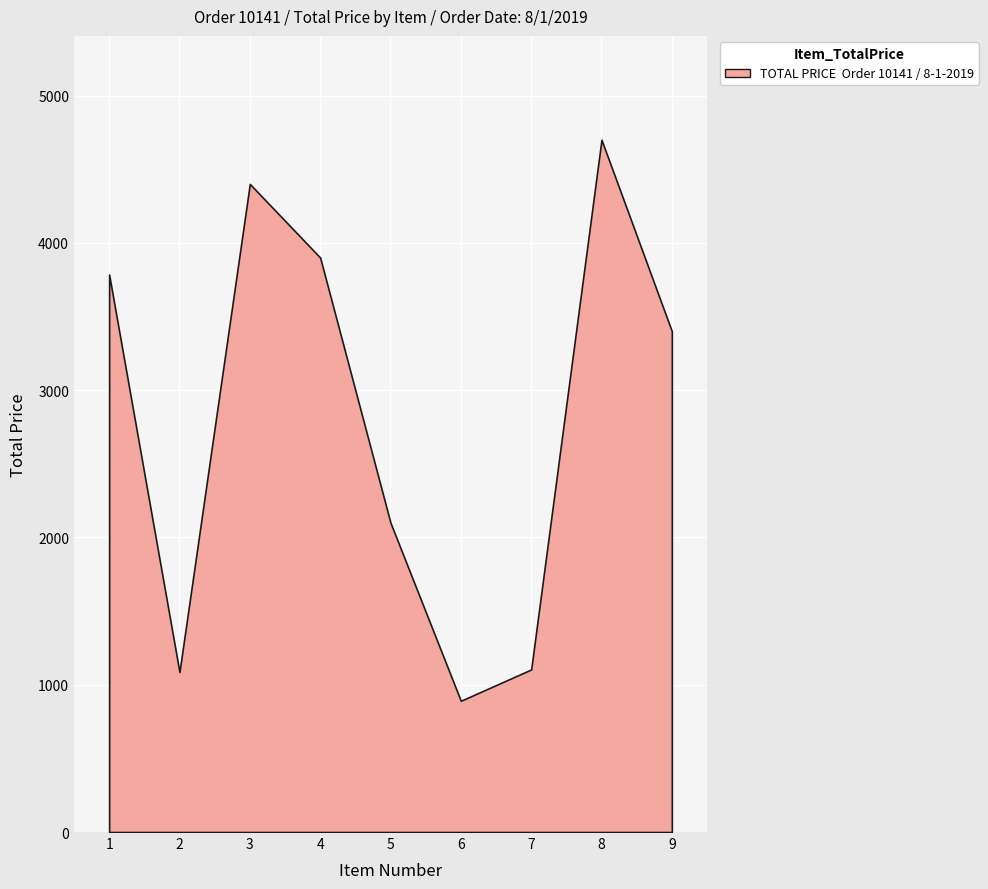

Rank the categories by value from lowest to highest.

6, 2, 7, 5, 9, 1, 4, 3, 8